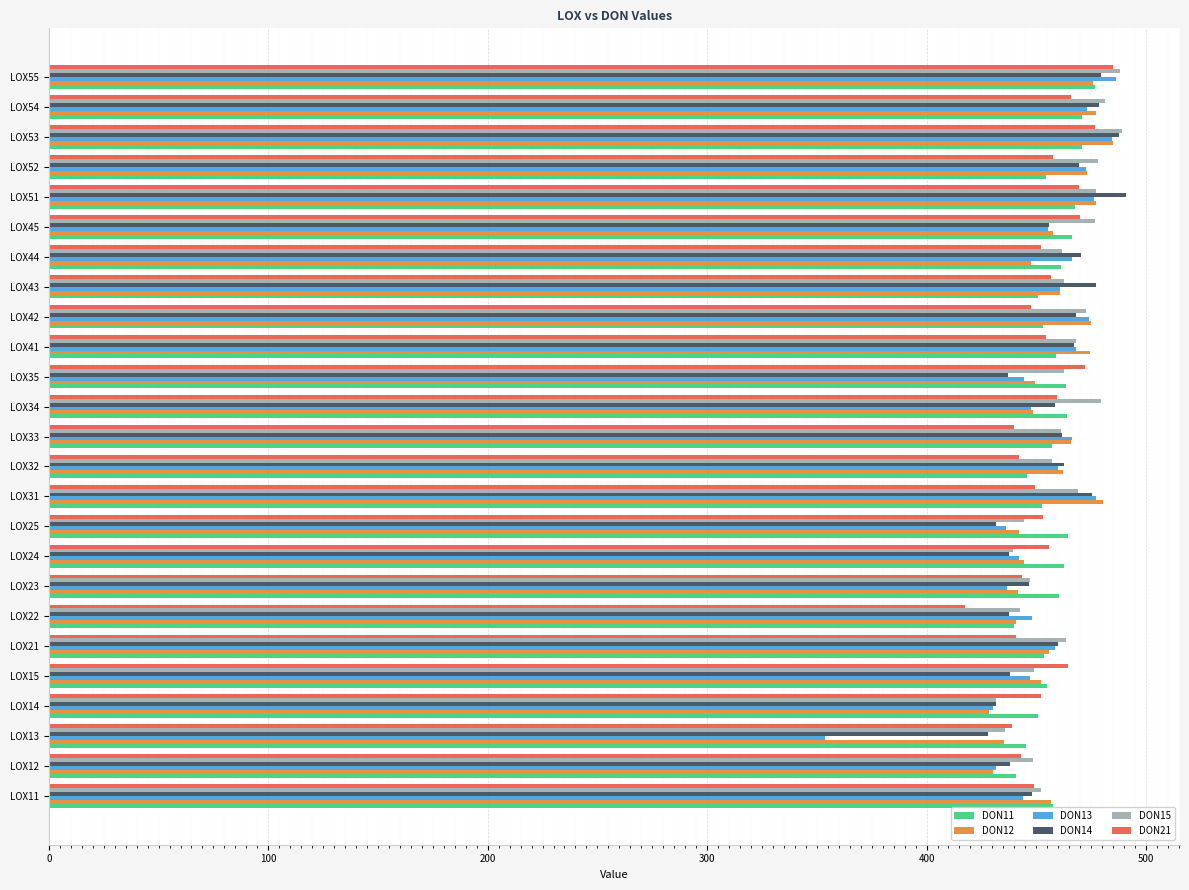

What is the minimum value for DON21?

417.4